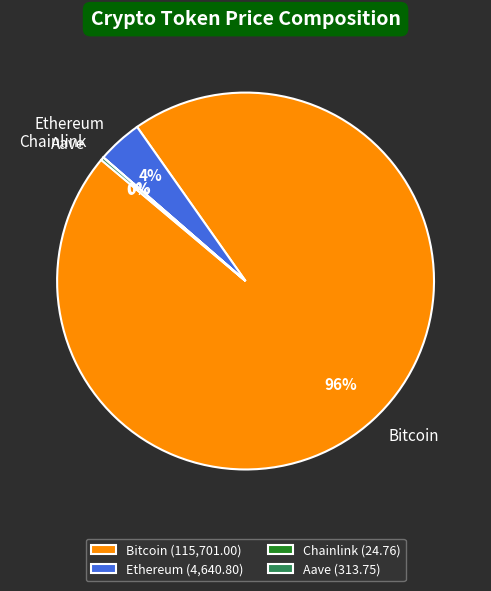

The Ethereum slice represents 4% of the pie. True or false?

True